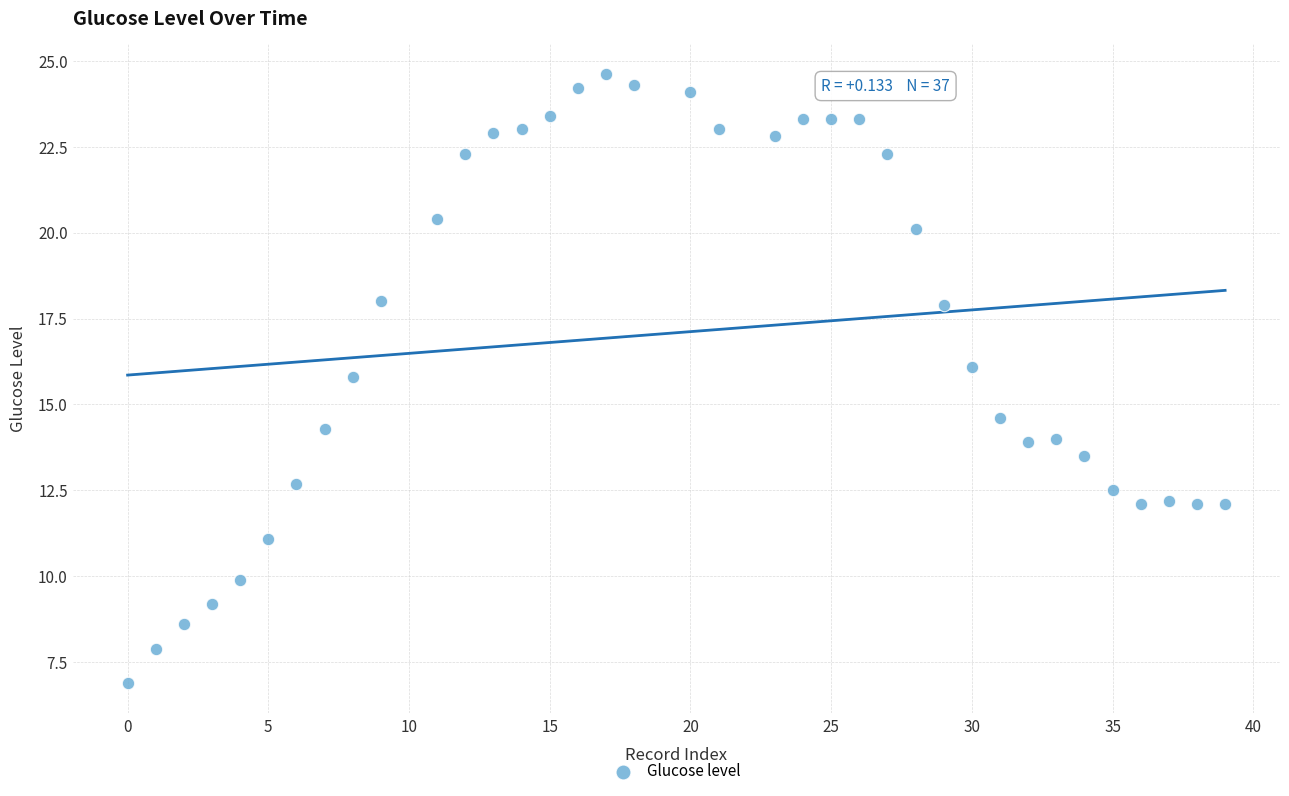

What Y value in the scatter plot is closest to 15?

14.6